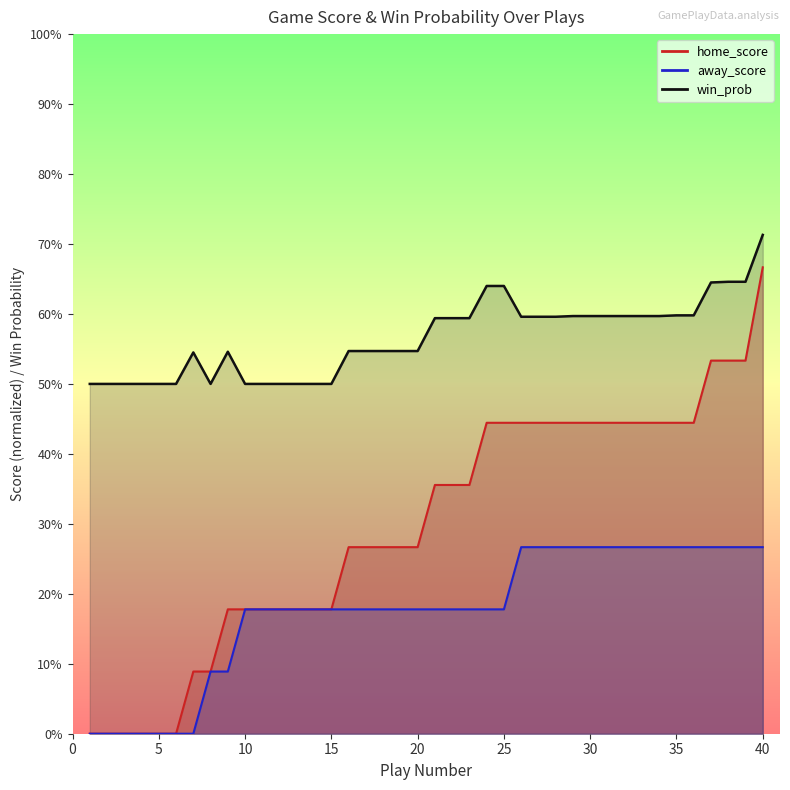

What is the difference between the maximum and minimum values in the away_score series?

0.3